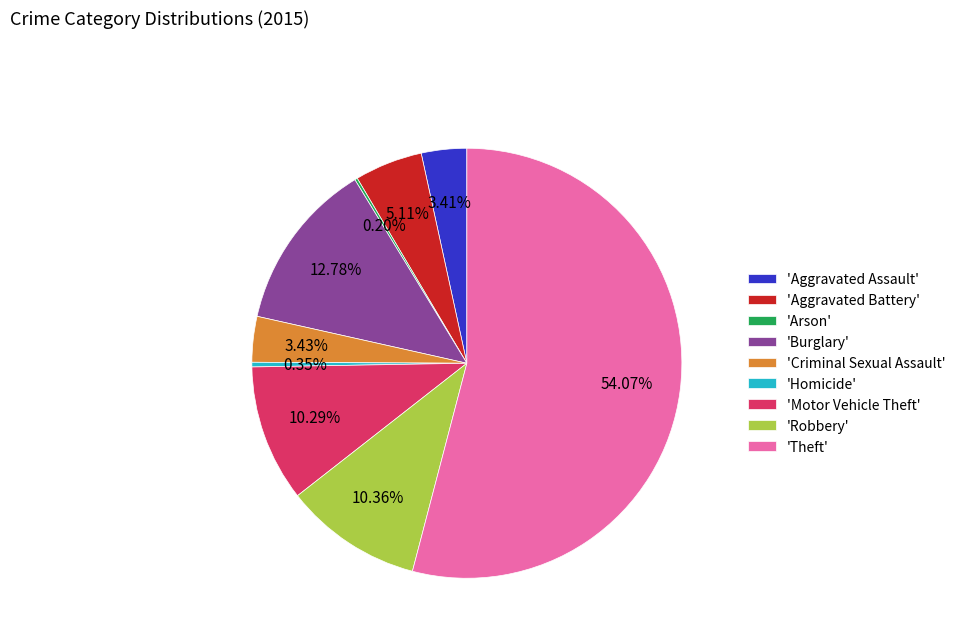

Do 'Aggravated Battery' and 'Homicide' together represent more than half of the pie?

No